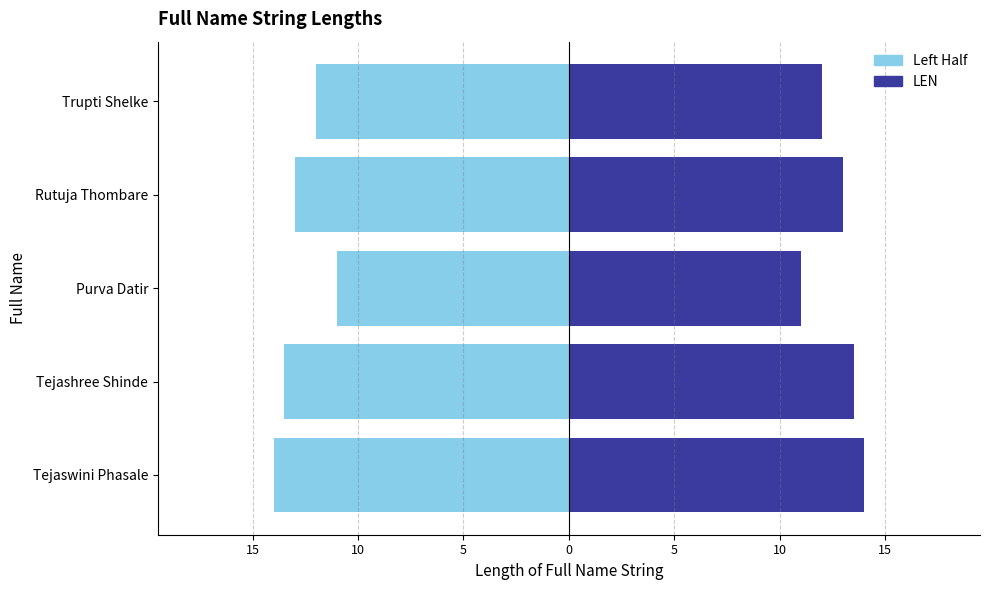

What is the difference between the highest and lowest values at Tejaswini Phasale?

28.0